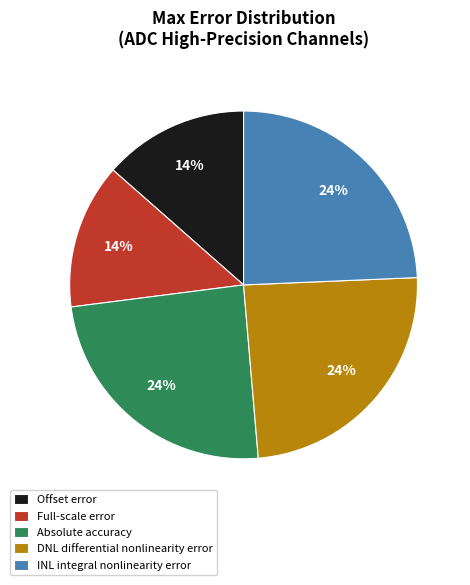

Do Full-scale error and DNL differential nonlinearity error together represent more than half of the pie?

No